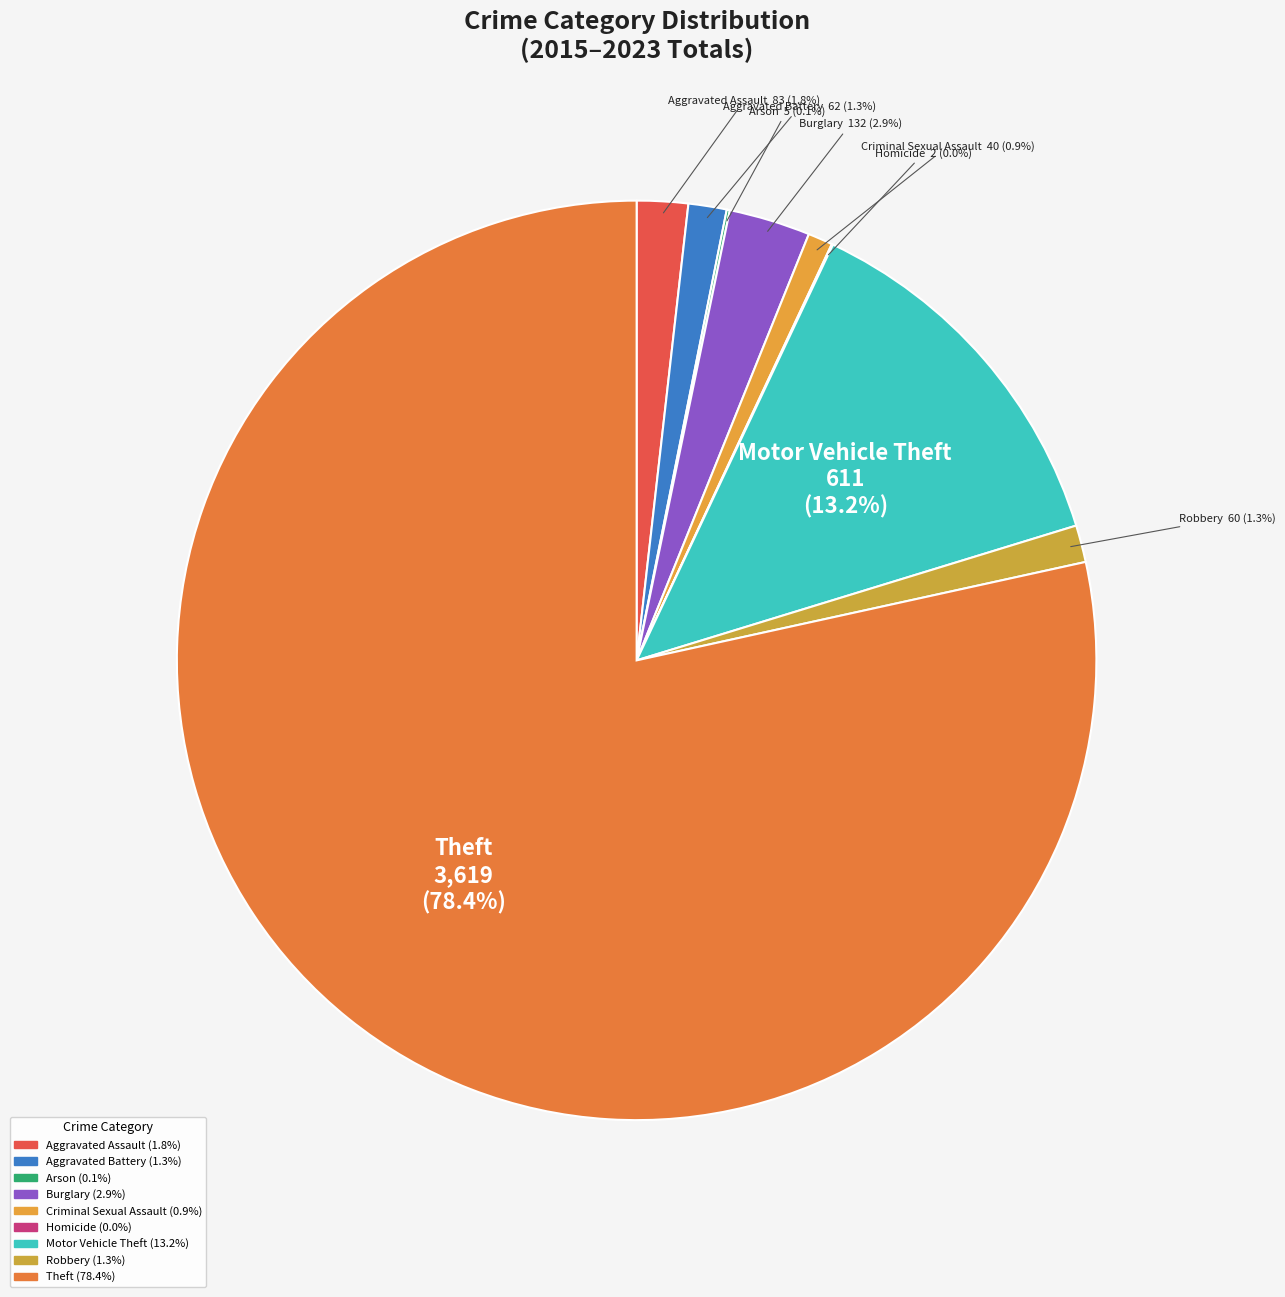

Does Theft represent more than half of the total?

Yes